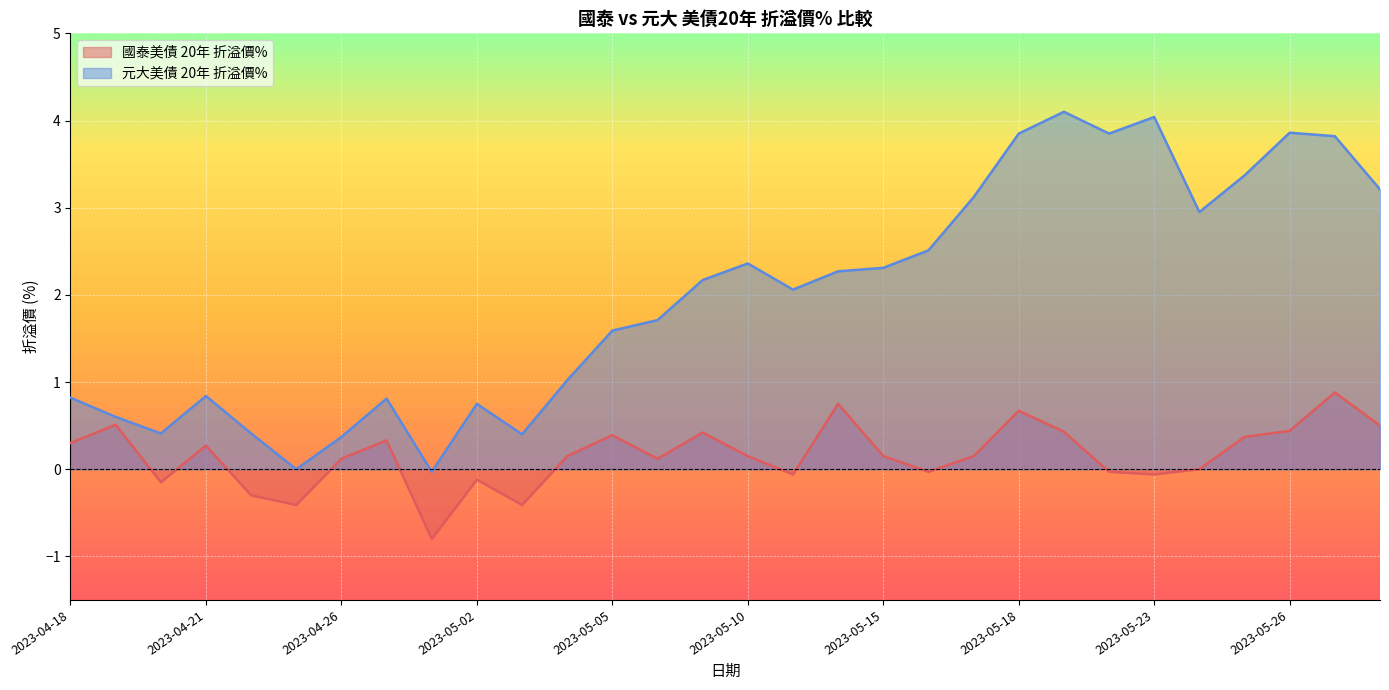

What position from the left is 2023-05-24?

26